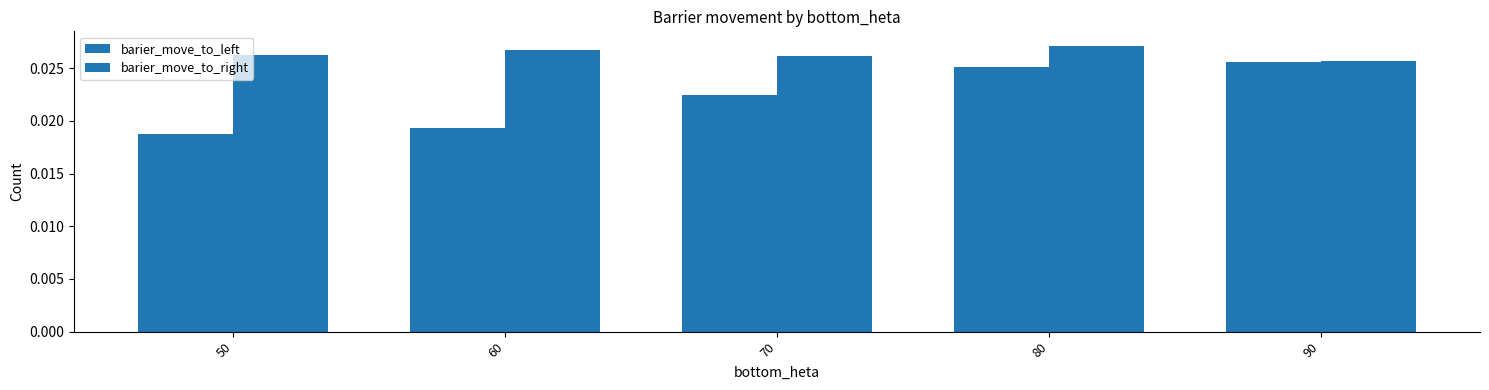

Is the value of barier_move_to_right at 60 greater than the value of barier_move_to_left at 70?

Yes